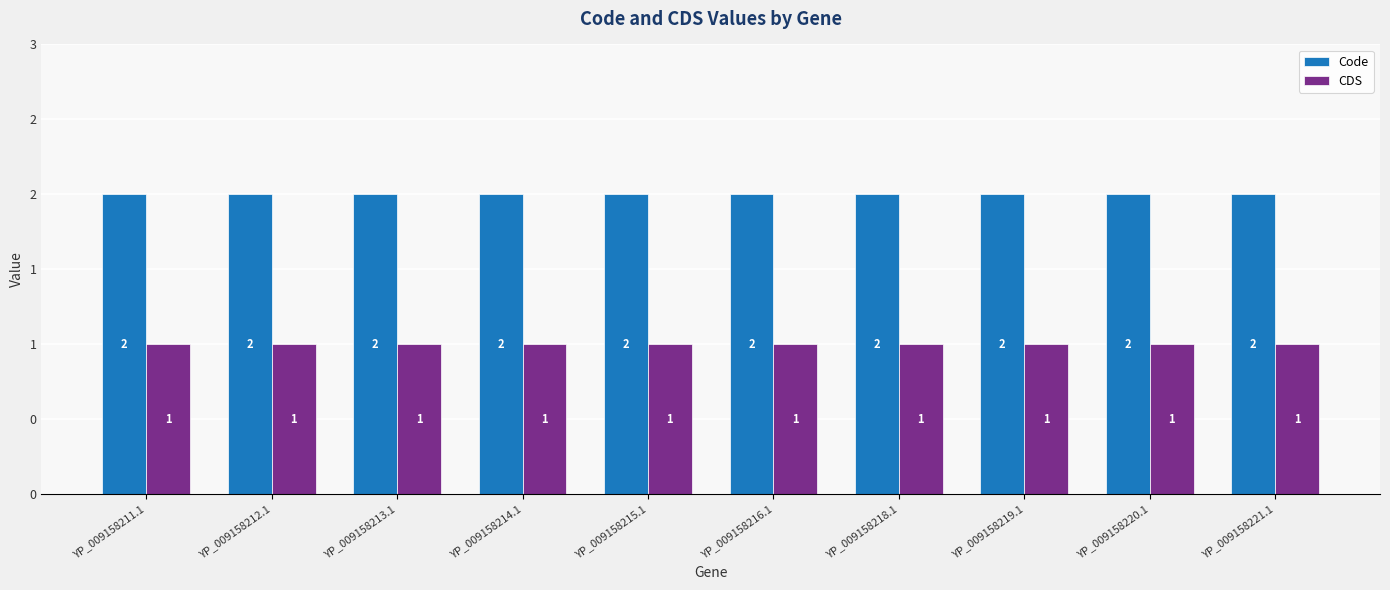

What are all the series names shown in the legend?

Code, CDS